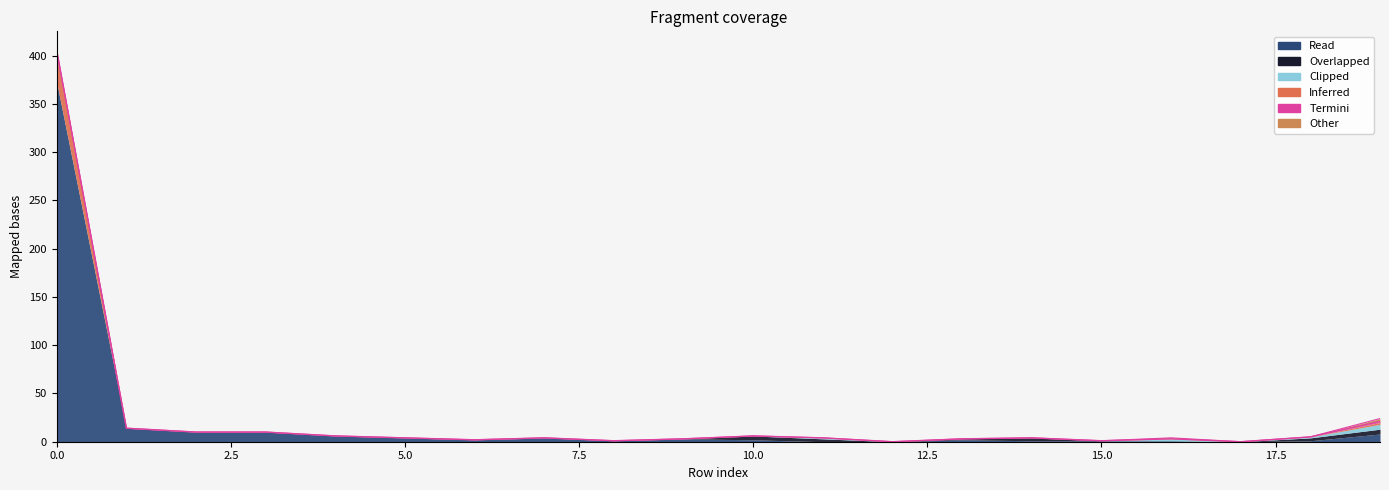

What is the maximum value for Read?

372